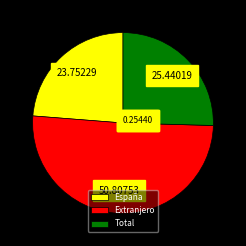

Does any single category account for the majority?

Yes